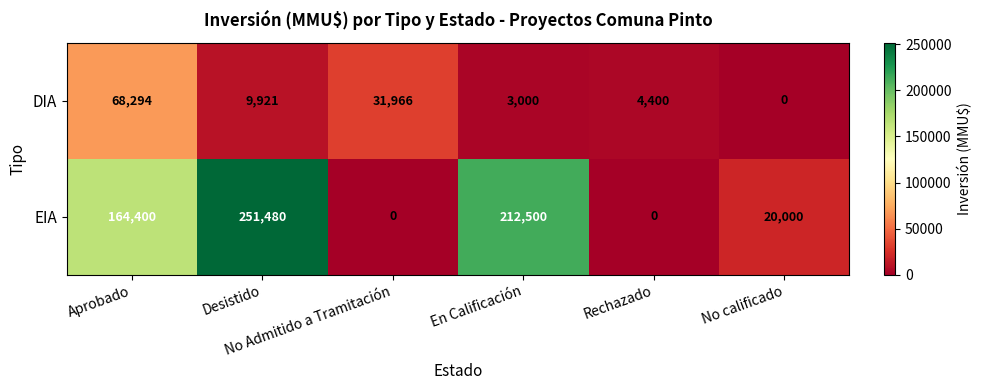

What is the difference between the second highest and minimum values in the EIA series?

212500